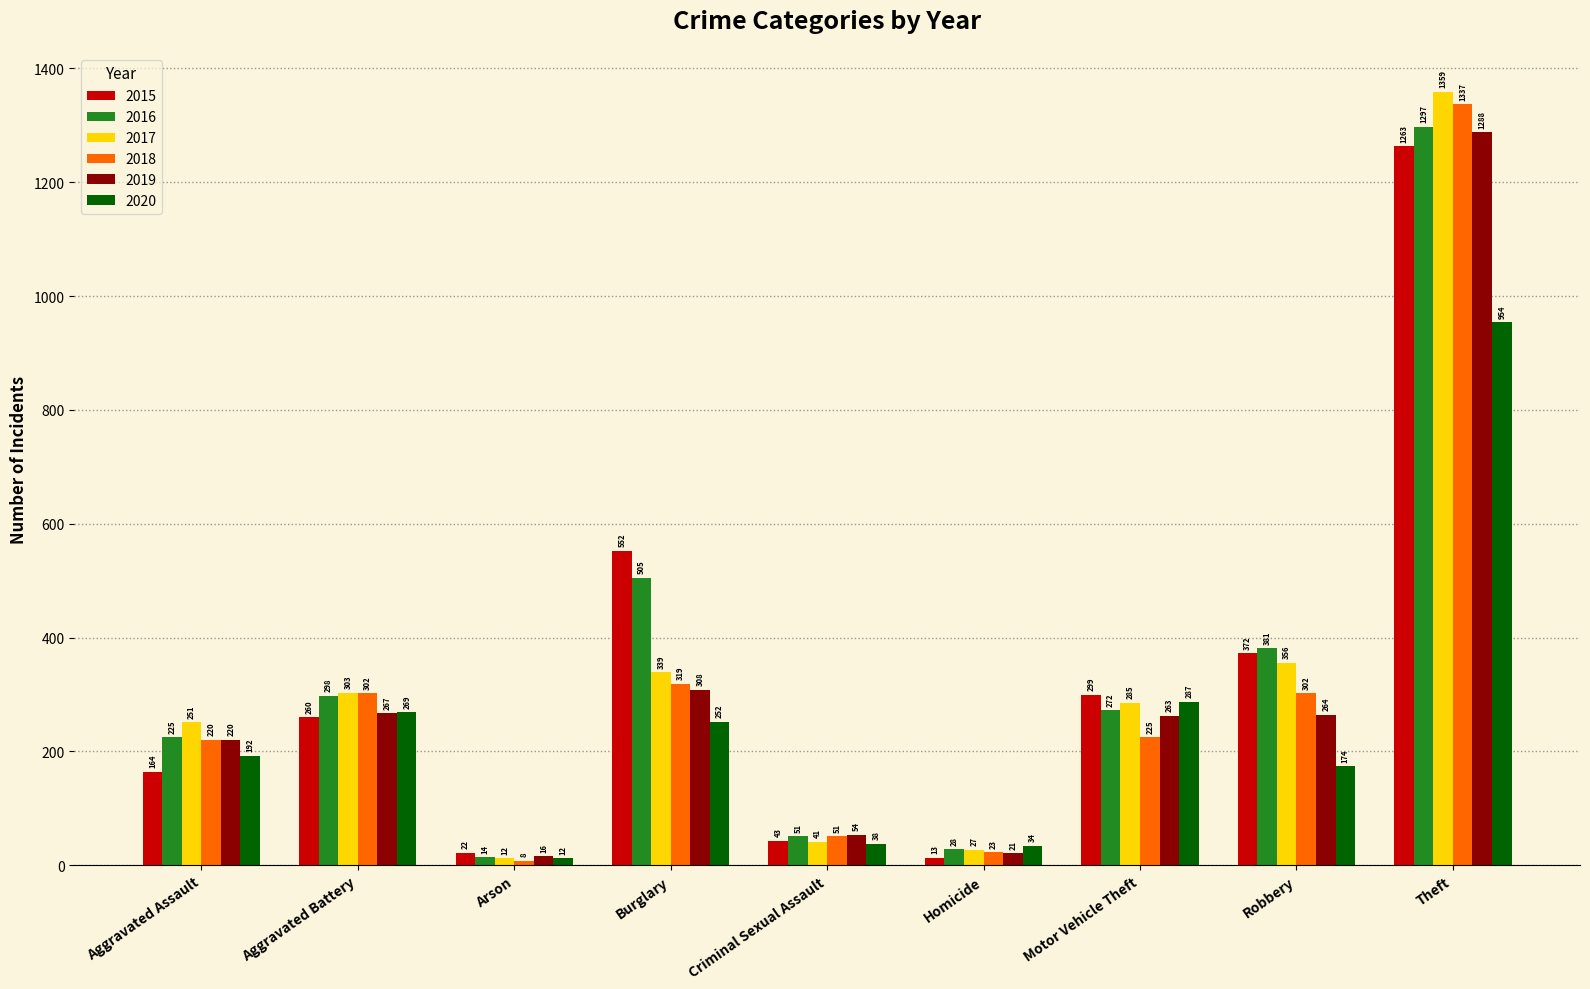

Which series has the widest spread of values?

2017